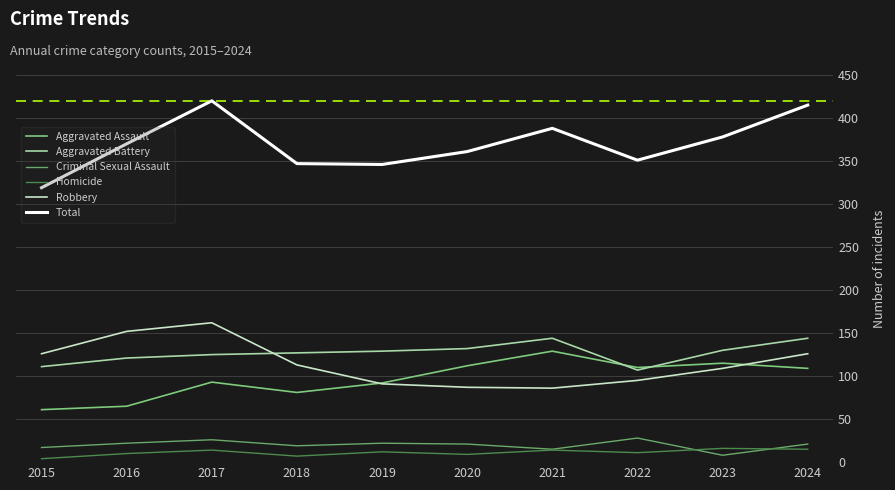

Does the chart display data point markers on the line(s)?

No